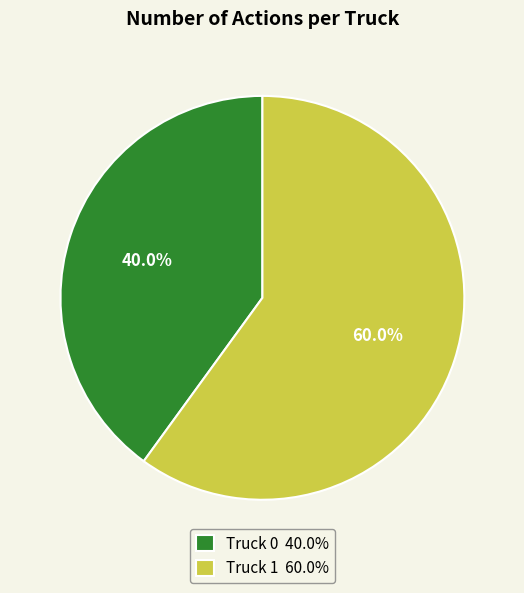

Is there a majority slice in this chart?

Yes